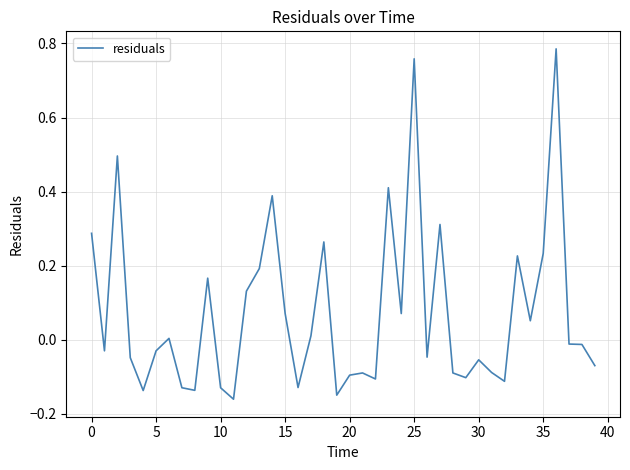

How many categories are shown in the chart?

40